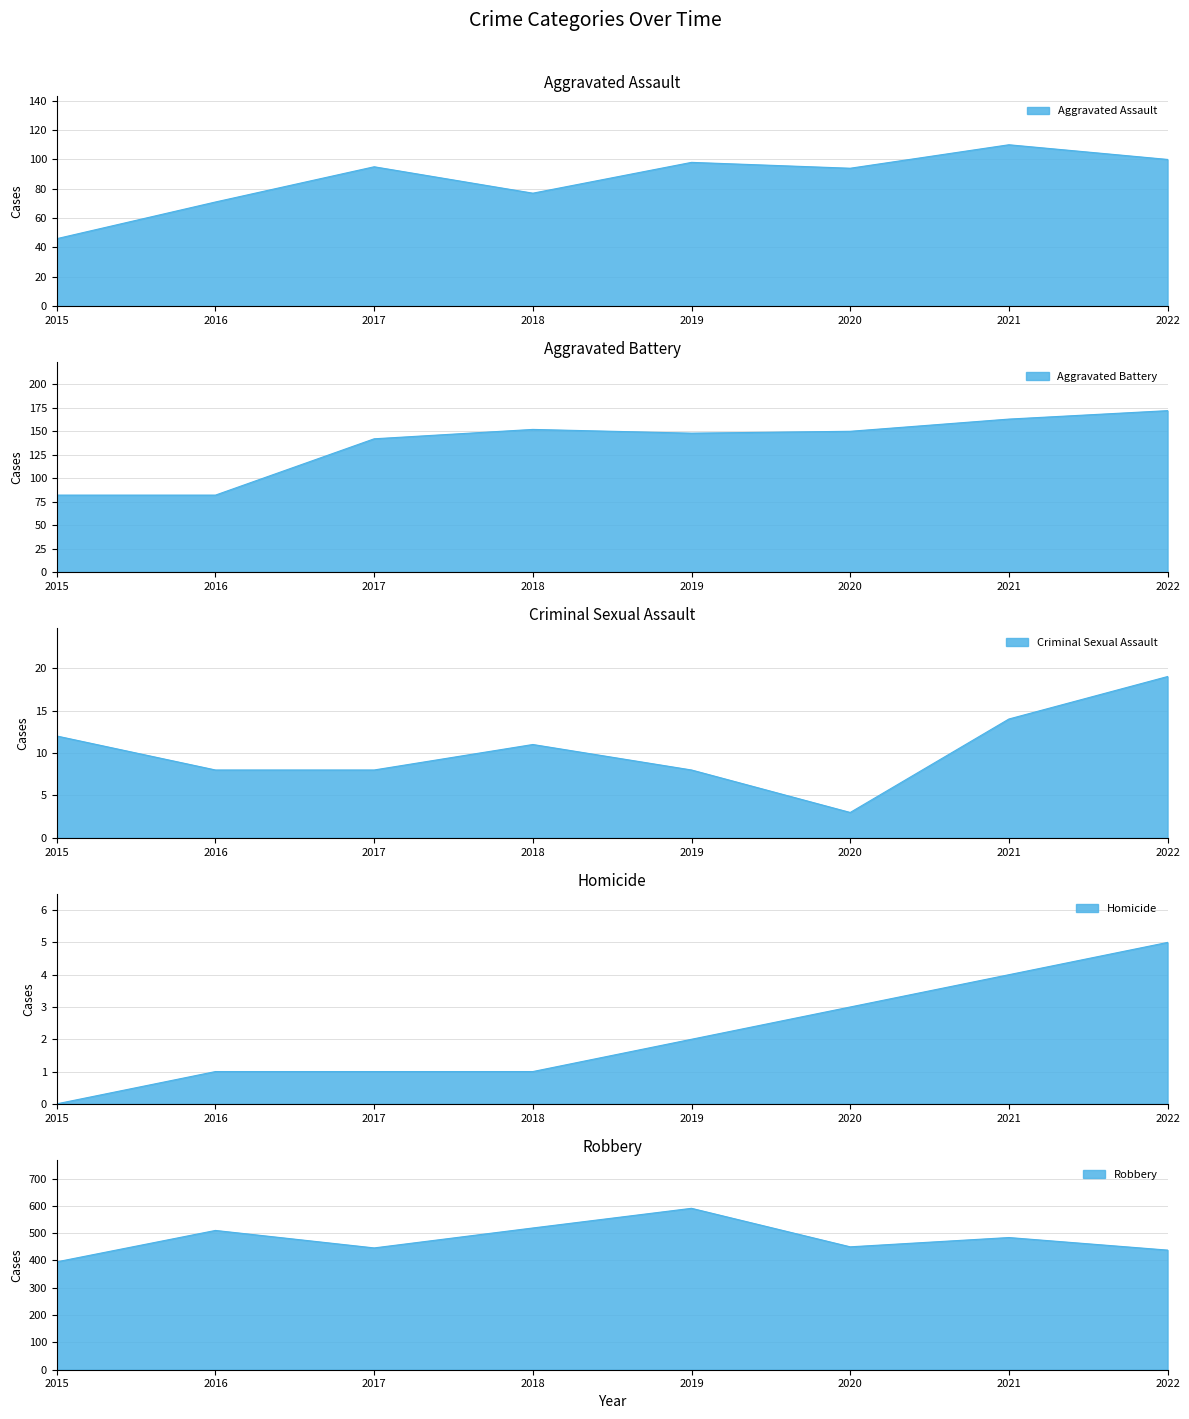

What is the maximum value shown in the chart?

591